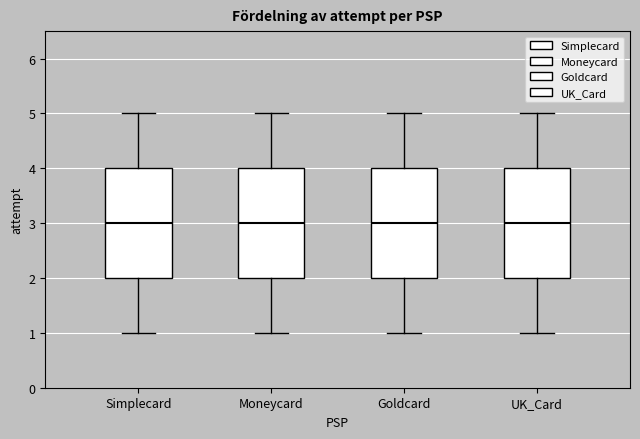

Reading left to right, read every box against the y-axis: the position of its median line, the range the box covers, and the ends of its whiskers. The values are not printed on the chart, so give them approximately, as read against the axis.

Simplecard: median 3, box 2 to 4, whiskers 1 to 5
Moneycard: median 3, box 2 to 4, whiskers 1 to 5
Goldcard: median 3, box 2 to 4, whiskers 1 to 5
UK_Card: median 3, box 2 to 4, whiskers 1 to 5